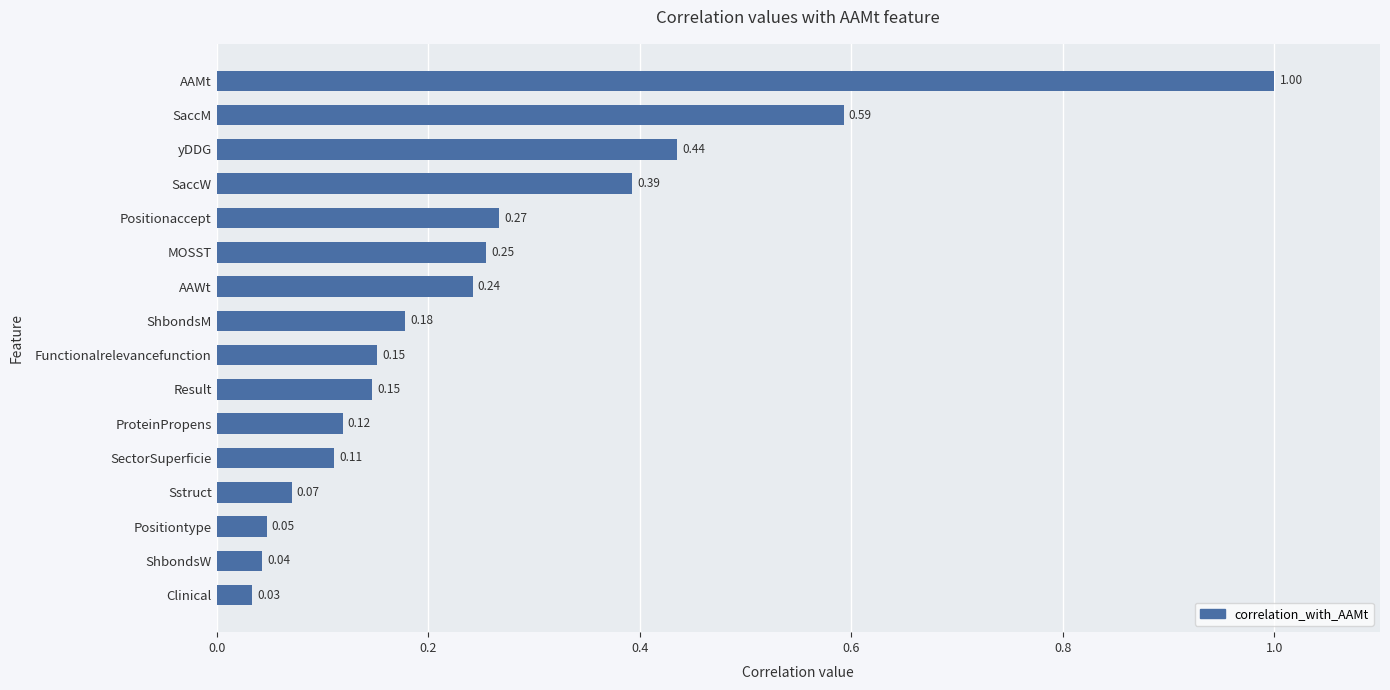

At which category does the chart reach its peak across all series?

AAMt